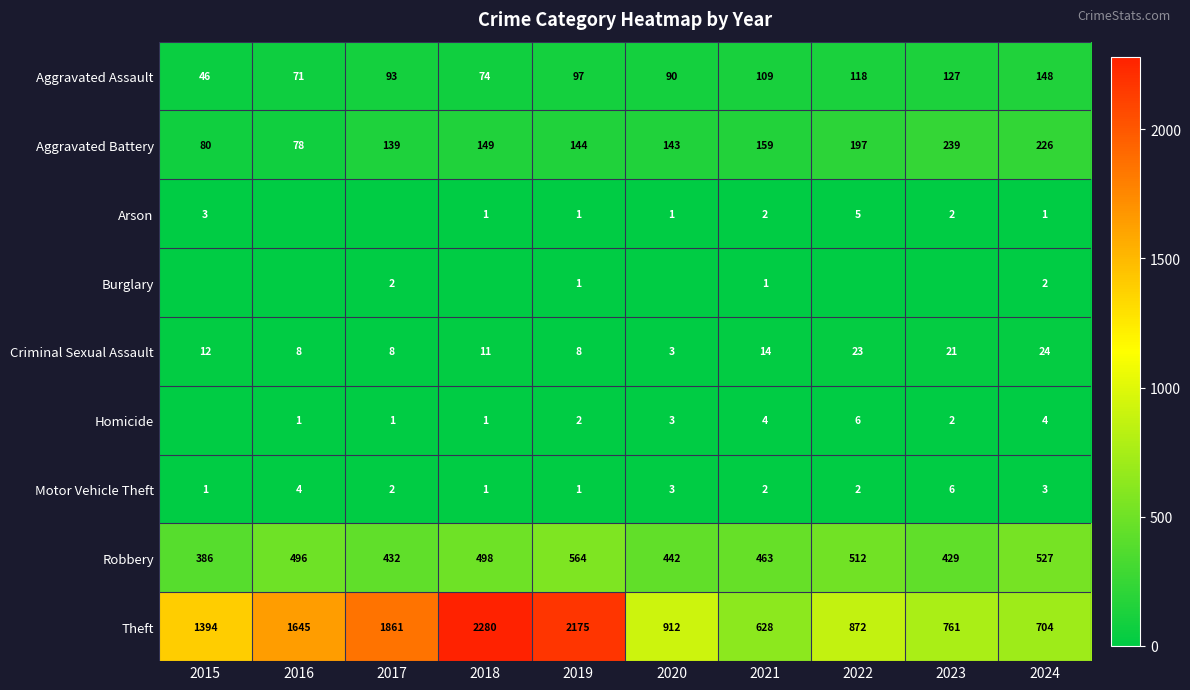

Which category has the highest value in the Criminal Sexual Assault series?

2024